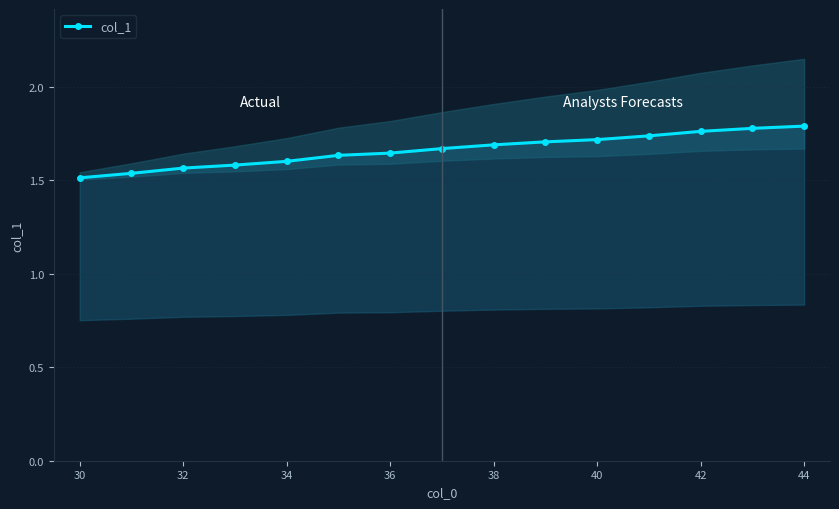

What is the ratio of the value at 34 to the value at 32?

1.0